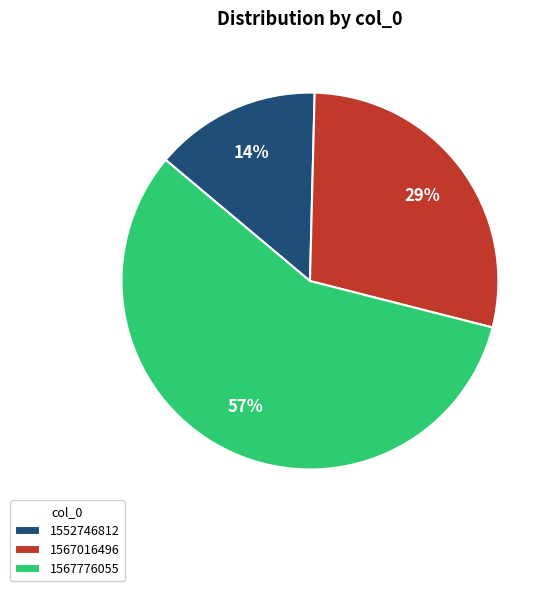

How many segments does this pie chart have?

3